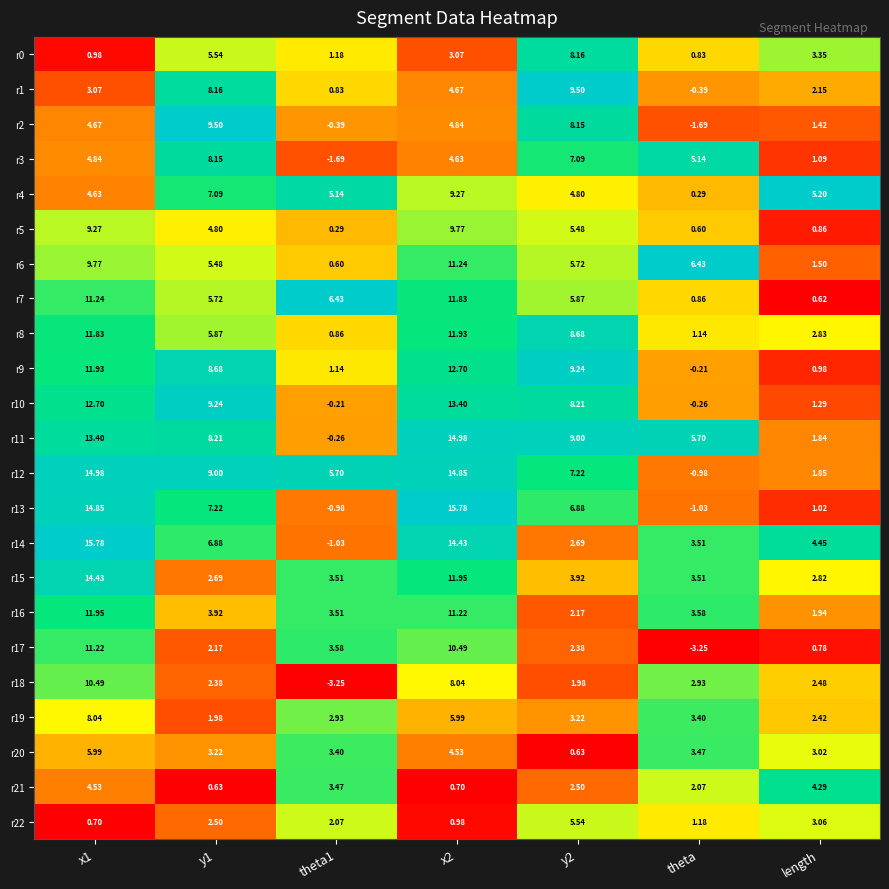

Is the value of r21 at y2 greater than the value of r3 at x2?

No